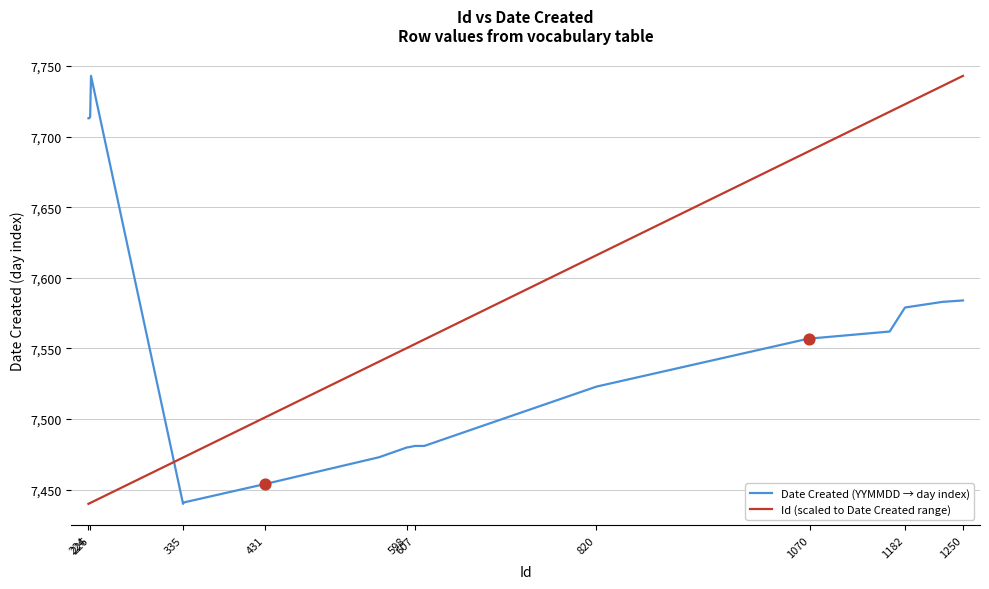

What is the greatest value displayed?

7743.0